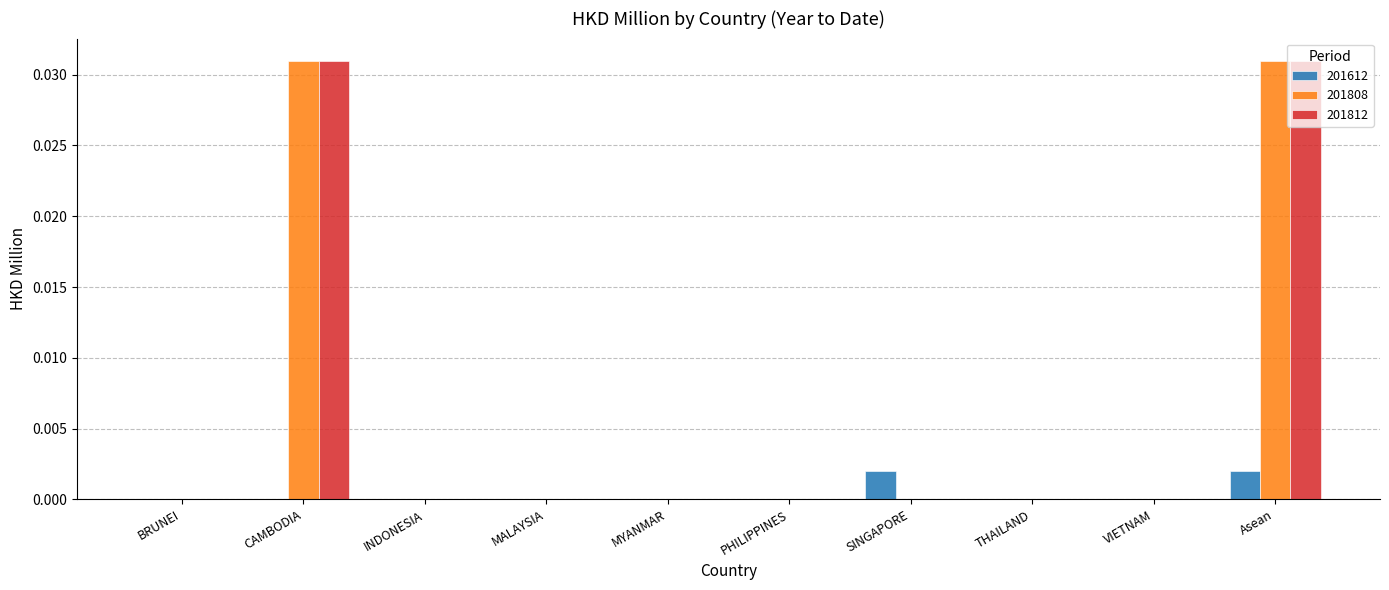

What is the sum of all 201812 values?

0.1